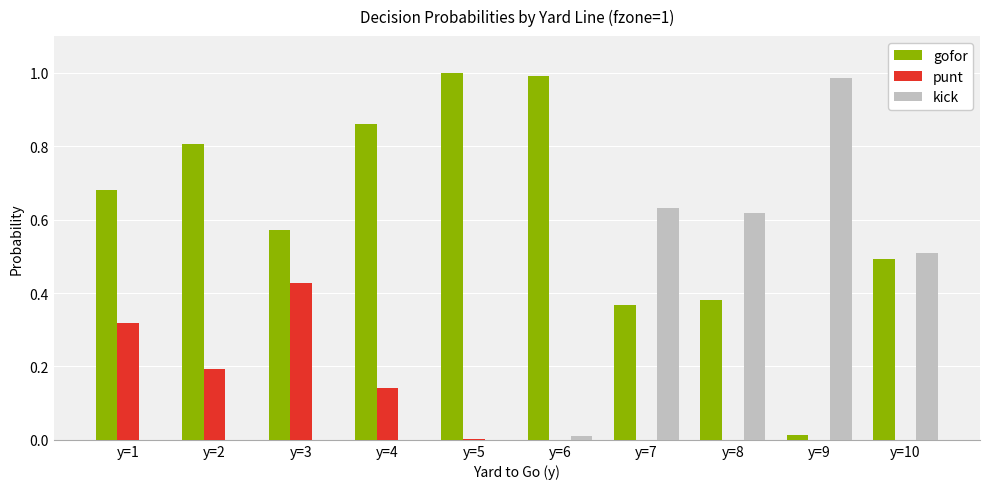

What are all the series names shown in the legend?

gofor, punt, kick